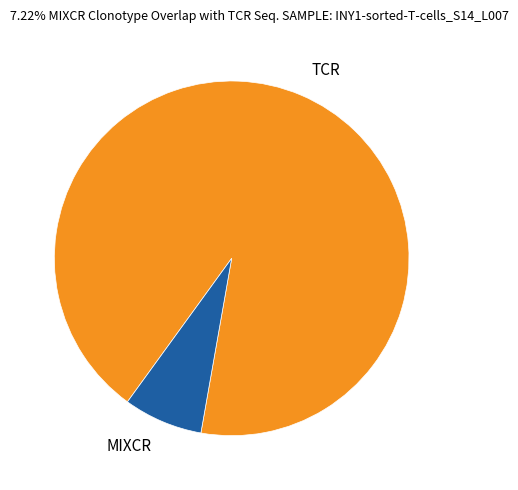

Which category has the biggest portion of the pie?

TCR